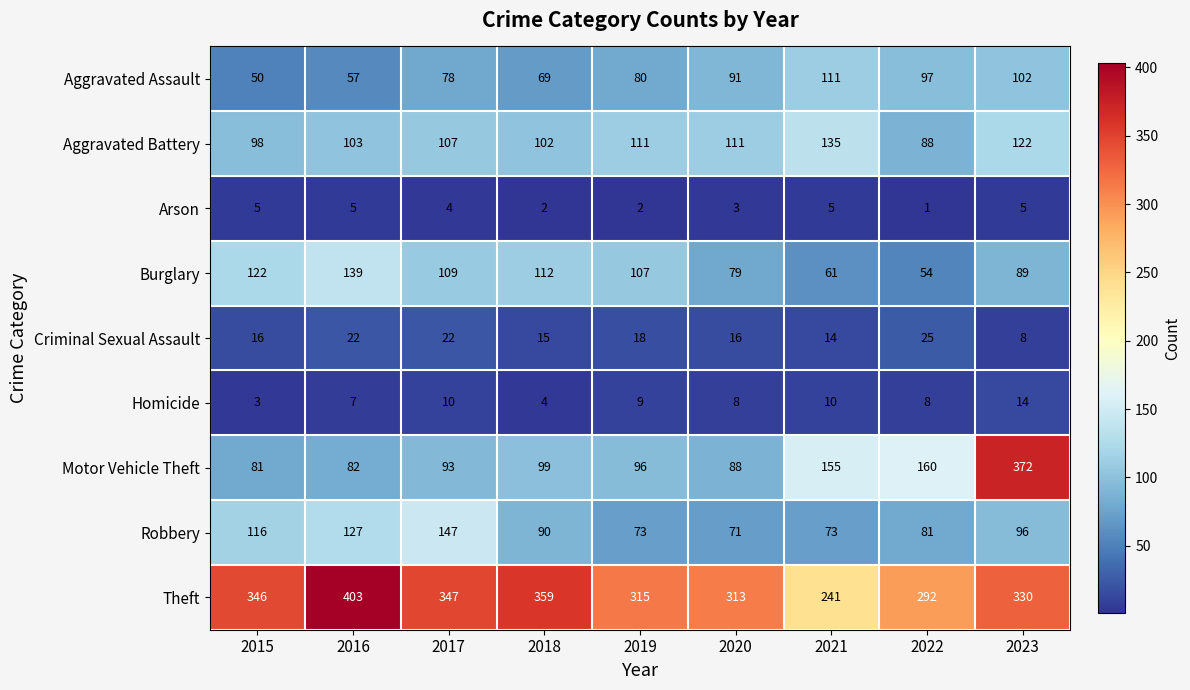

At how many categories does at least one series exceed 239?

9